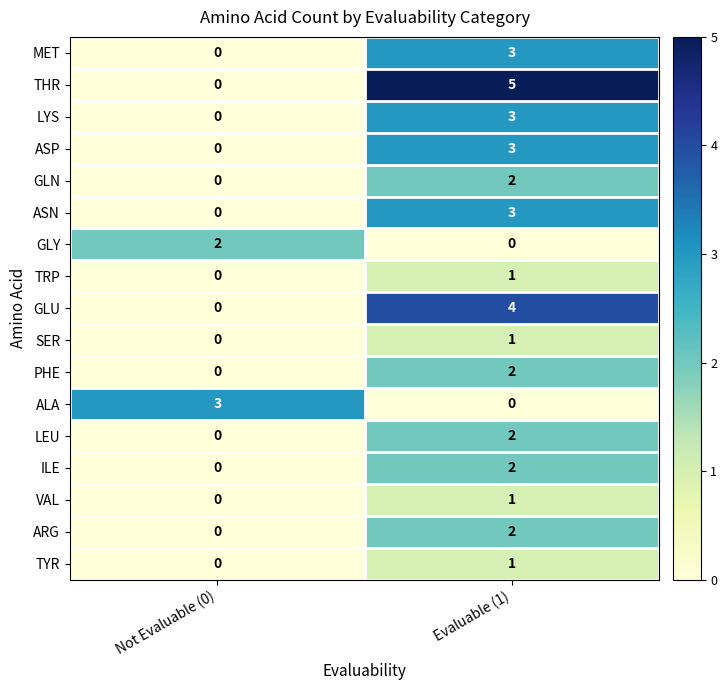

What is the greatest value displayed?

5